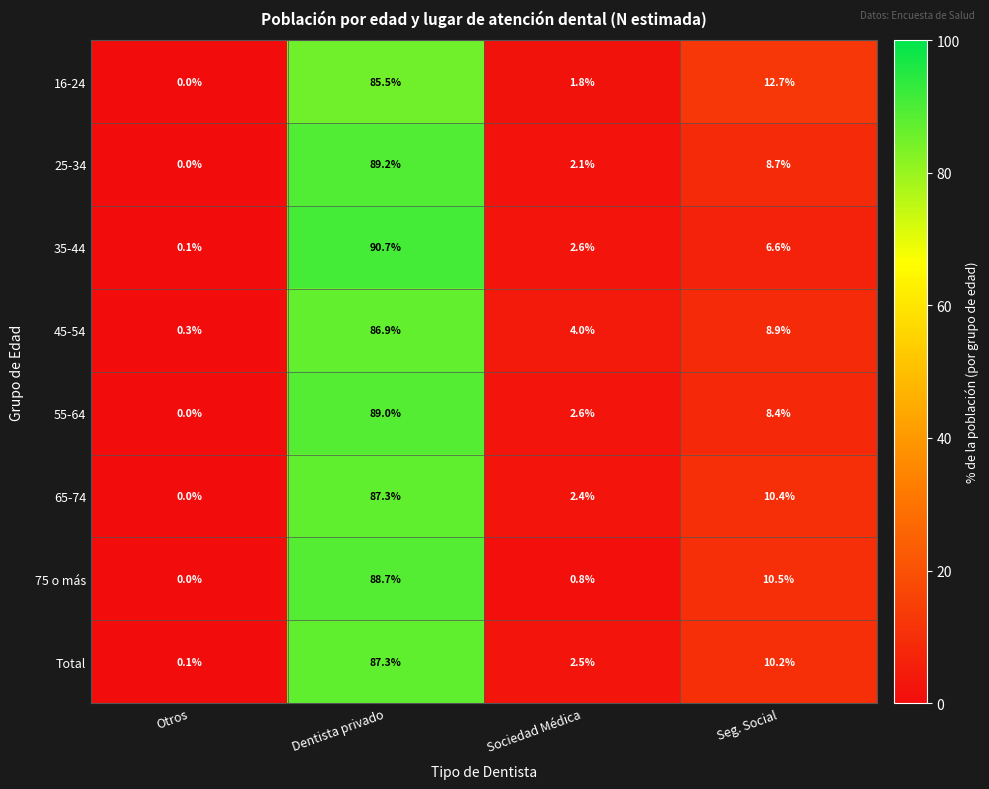

What is the average value of the 45-54 series?

25.0